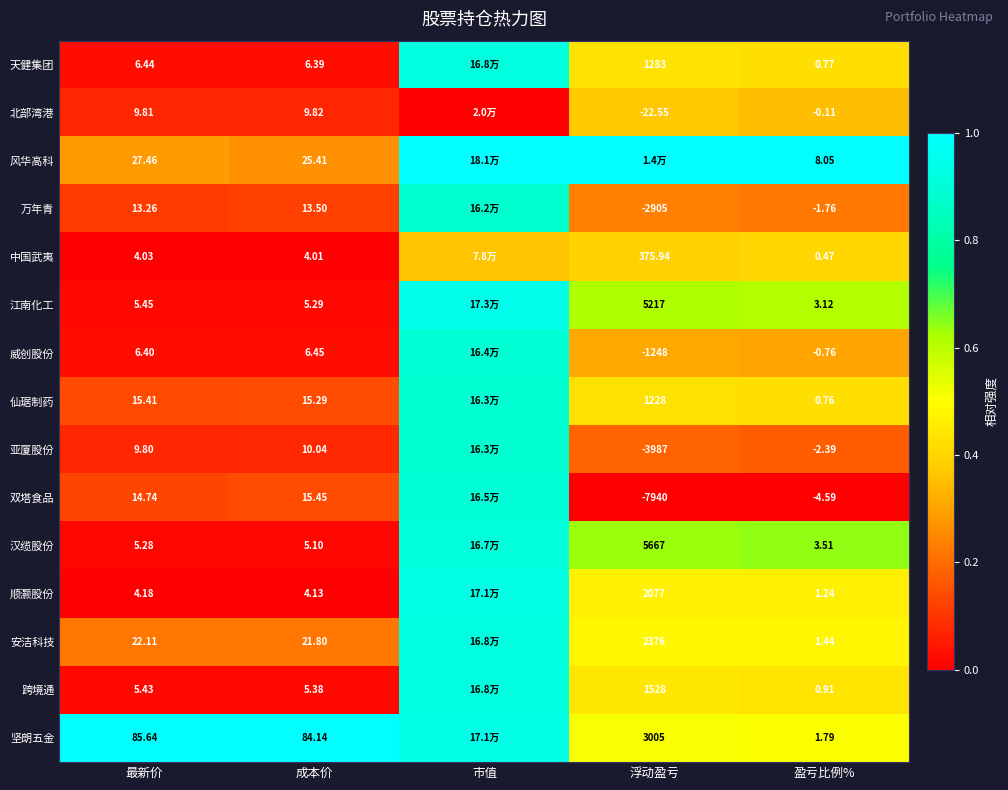

Is the value of 亚厦股份 at 成本价 greater than the value of 中国武夷 at 浮动盈亏?

No